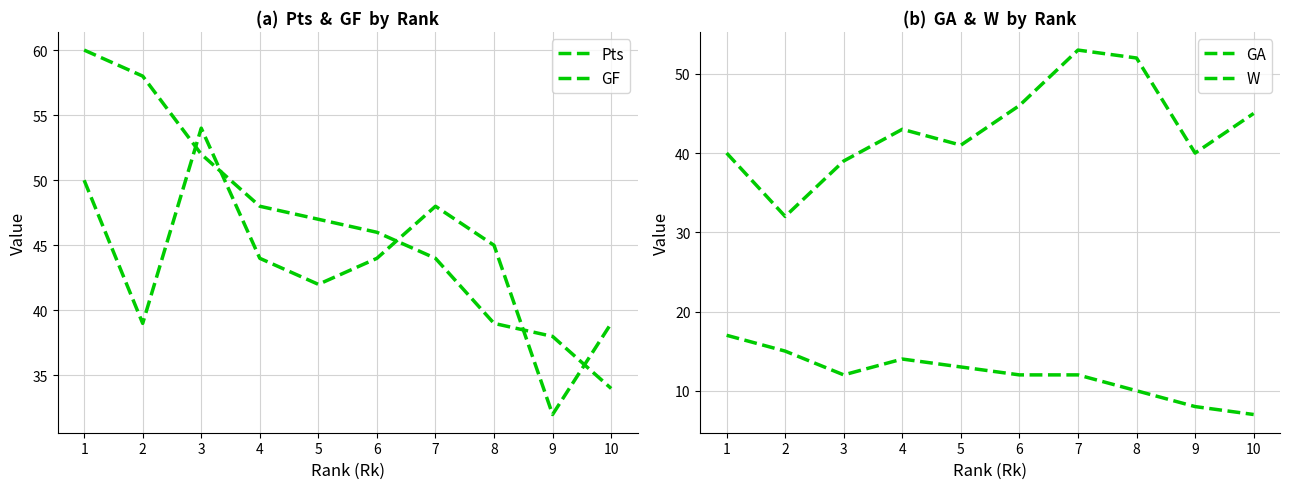

How many data points in GA are less than 43?

5